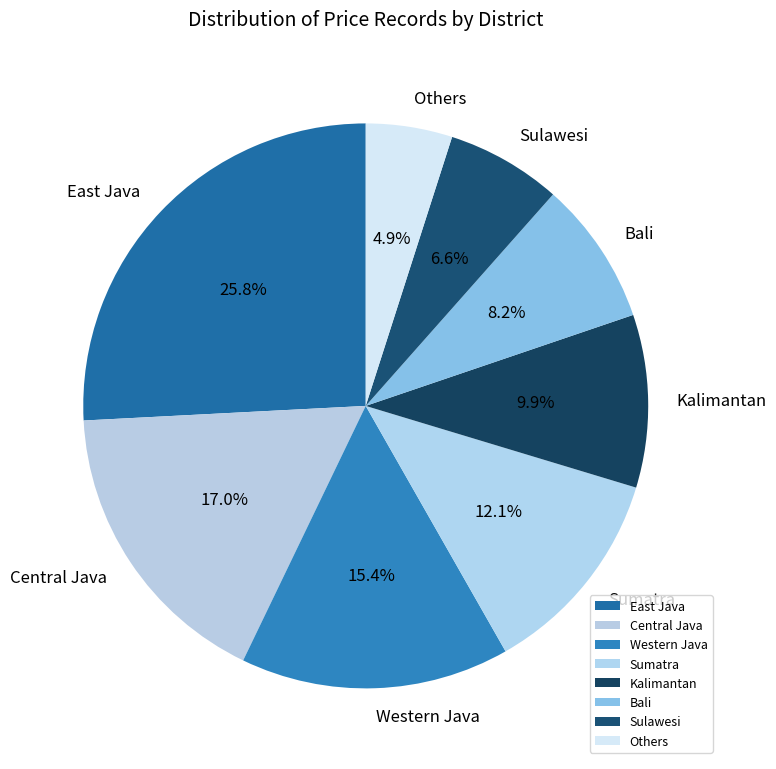

Is it true that Sulawesi is 12% of the pie?

False